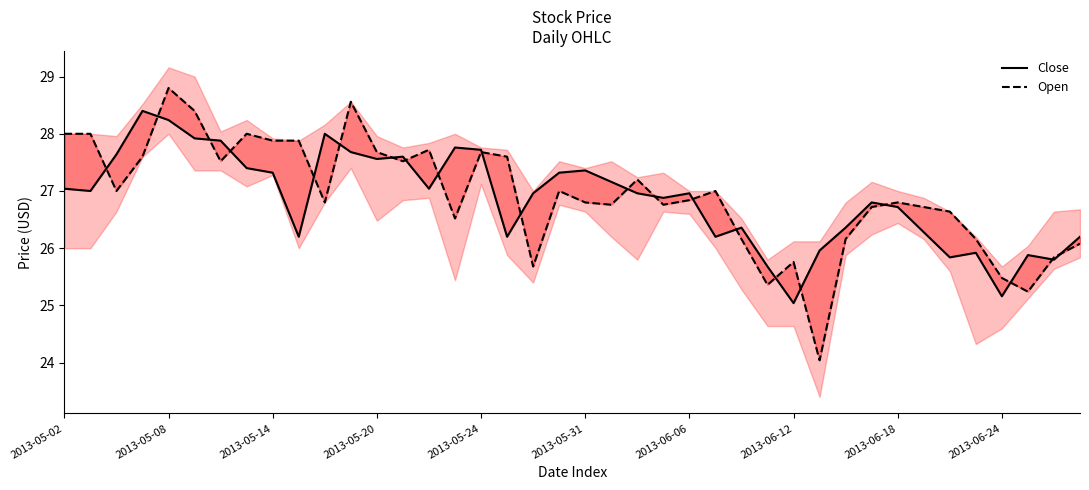

Reading left to right, what are all the values shown in this chart?

Close: 27.0	27.0	27.6	28.4	28.2	27.9	27.9	27.4	27.3	26.2	28.0	27.7	27.6	27.6	27.0	27.8	27.7	26.2	27.0	27.3	27.4	27.2	27.0	26.9	27.0	26.2	26.4	25.7	25.0	26.0	26.4	26.8	26.7	26.3	25.8	25.9	25.2	25.9	25.8	26.2
Open: 28.0	28.0	27.0	27.6	28.8	28.4	27.5	28.0	27.9	27.9	26.8	28.6	27.7	27.5	27.7	26.5	27.7	27.6	25.7	27.0	26.8	26.8	27.2	26.8	26.8	27.0	26.2	25.4	25.8	24.0	26.2	26.7	26.8	26.7	26.6	26.2	25.5	25.2	25.8	26.1